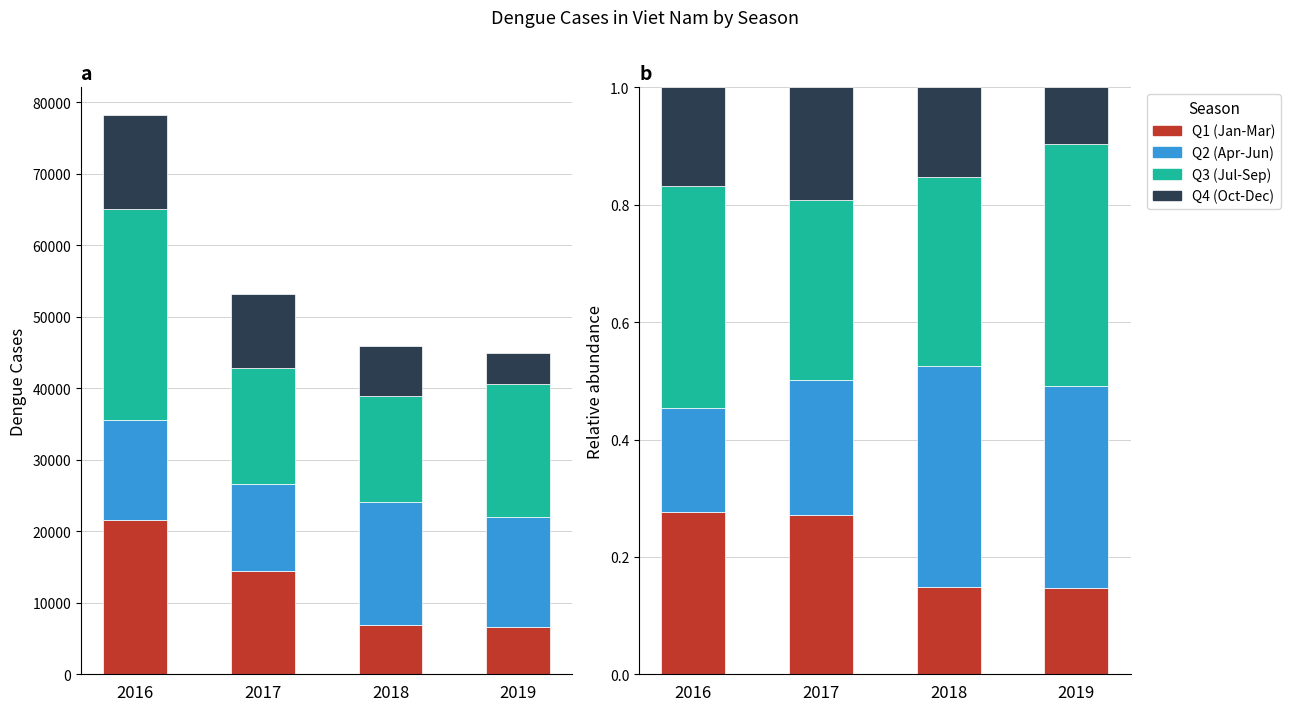

True or false: Q2 (Apr-Jun) has a value of 0.2 at 2019.

False